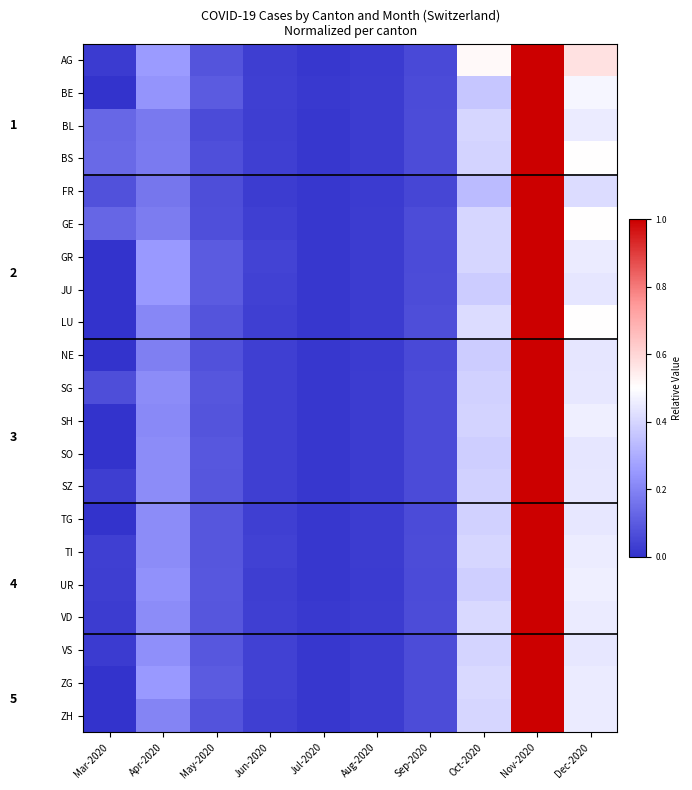

Which series has the largest total across all categories?

AG